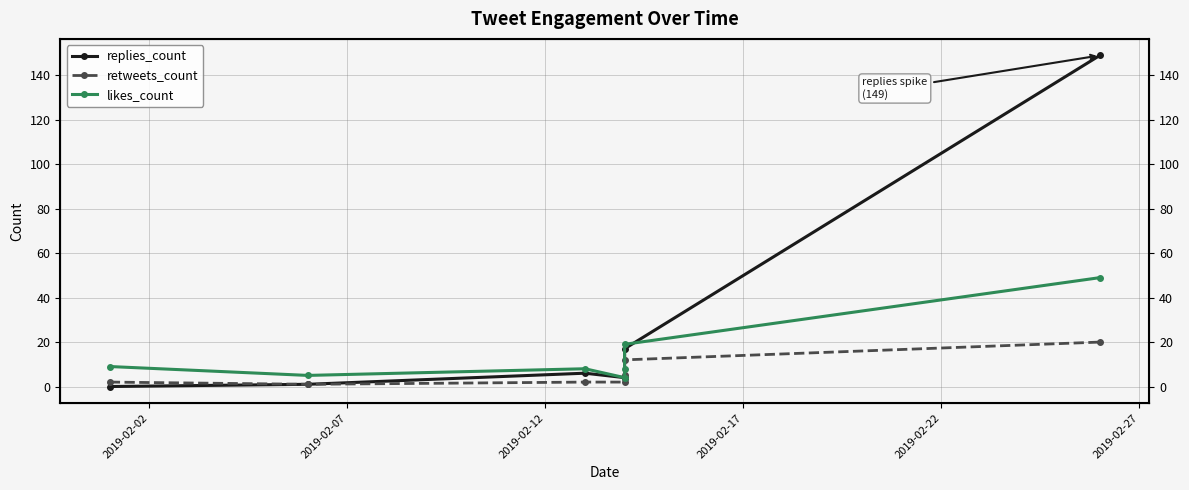

Rank the series by their average value, from lowest to highest.

retweets_count, likes_count, replies_count